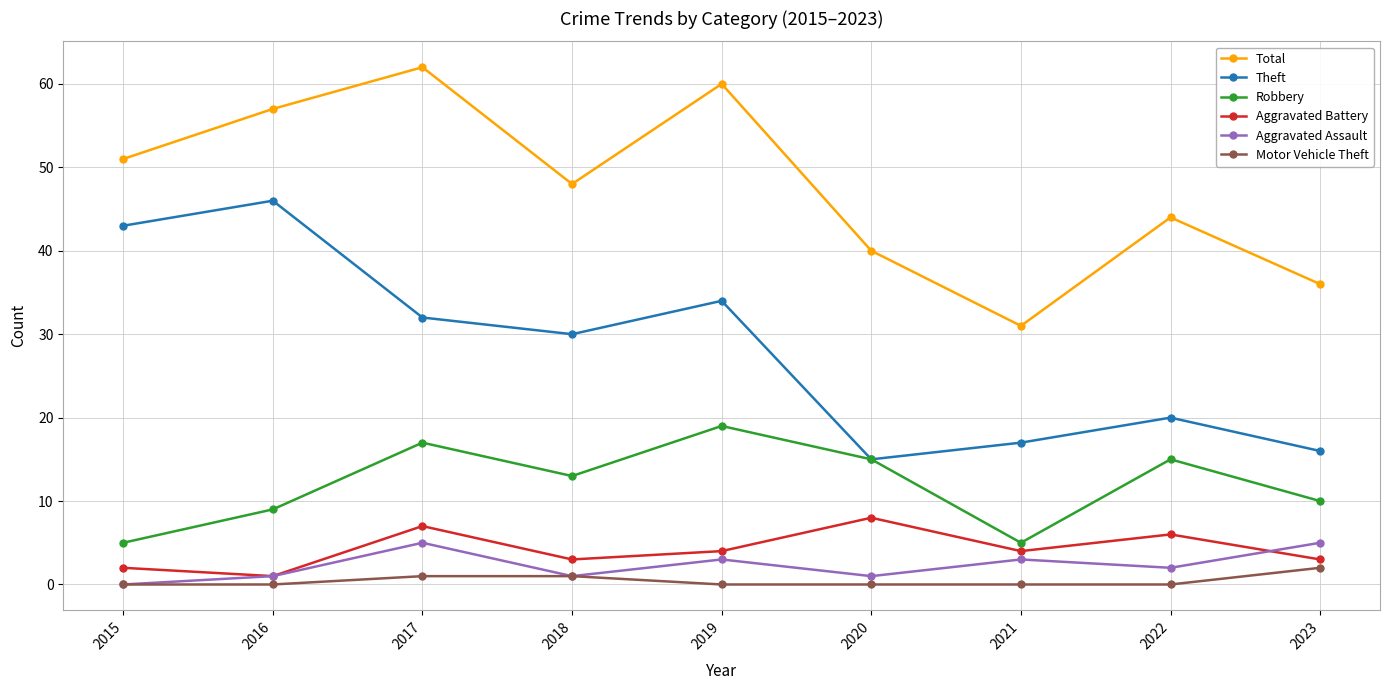

True or false: Aggravated Battery has more than 1 interior local peaks.

True